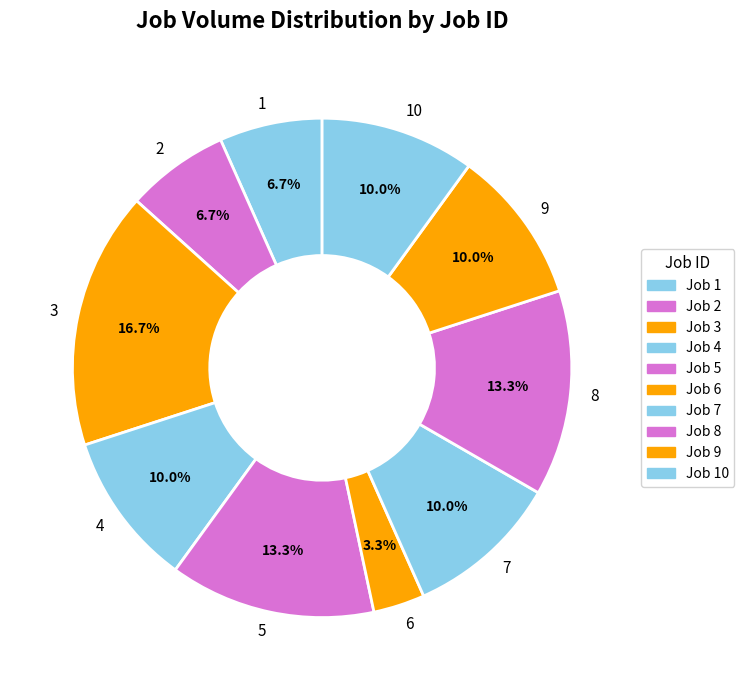

True or false: 3 accounts for 17% of the total.

True